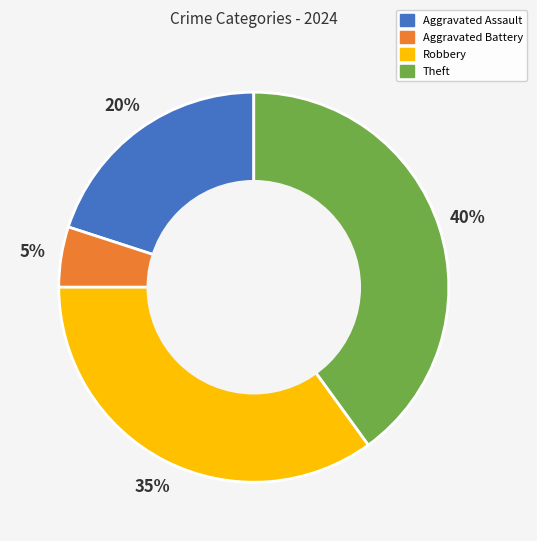

How many segments does this pie chart have?

4